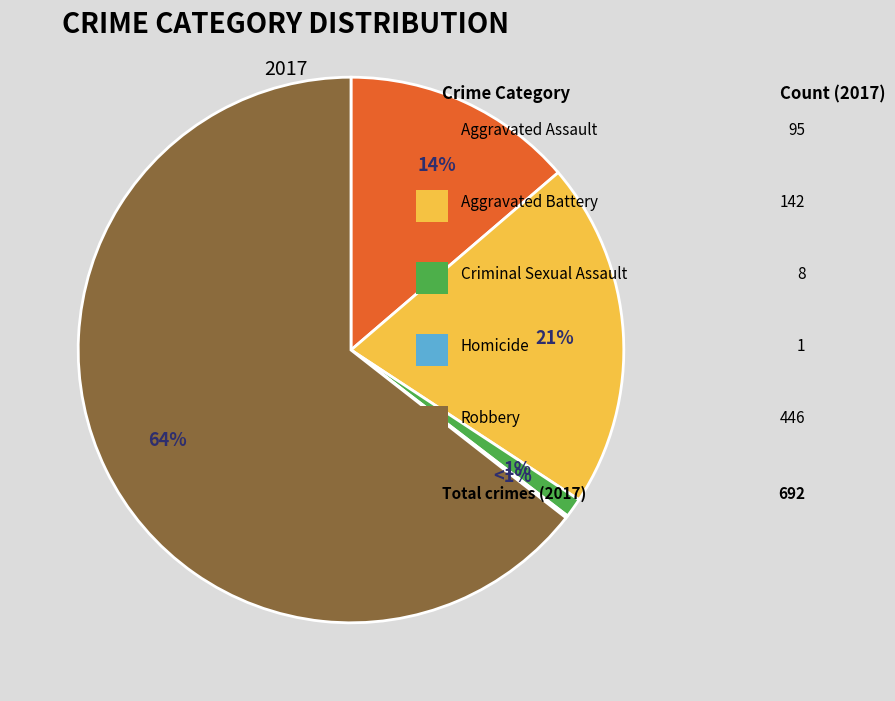

Count the number of slices in the pie.

5